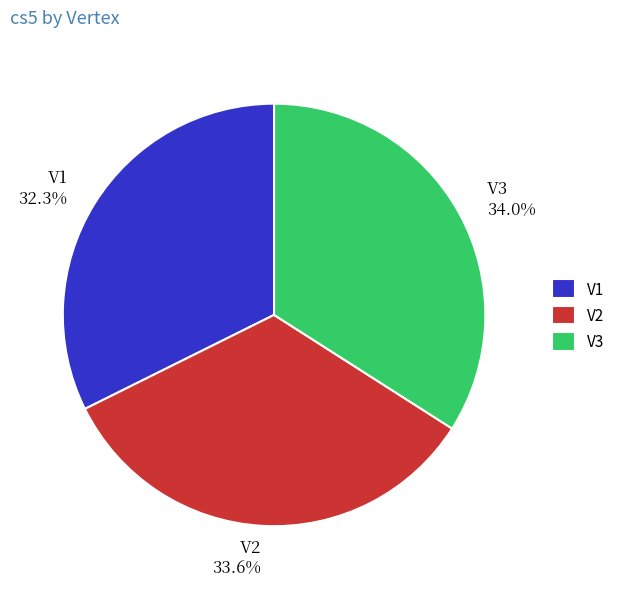

What percentage is the V2 slice, to the nearest percent?

34%